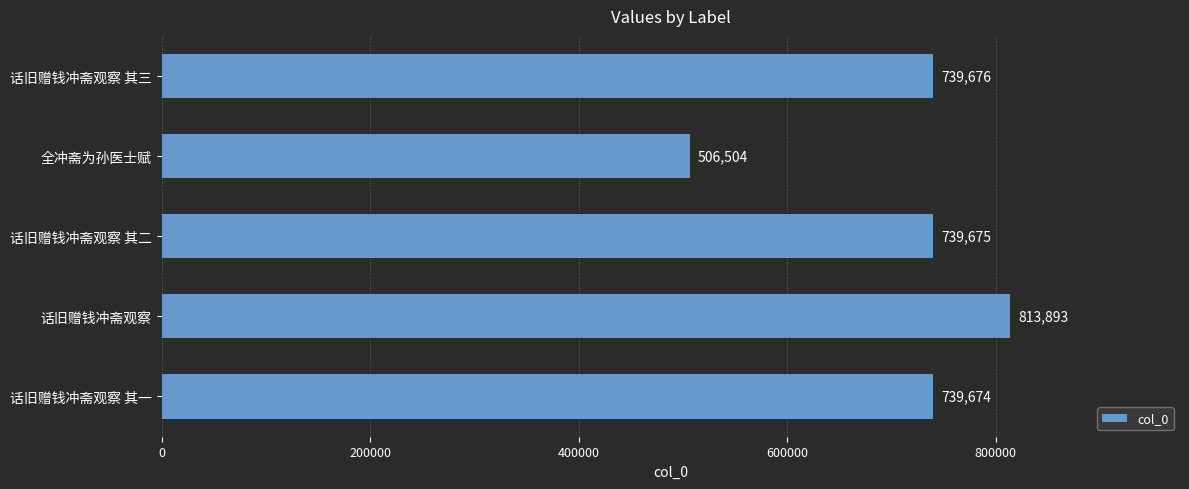

What is the average value?

707884